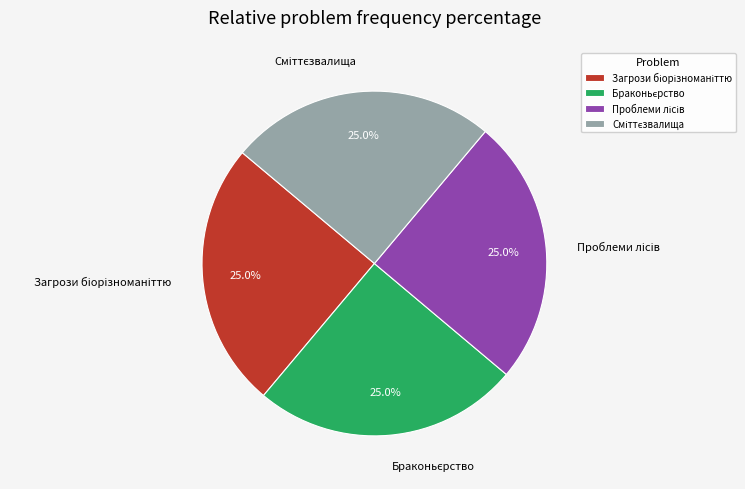

Is there any slice that represents more than half of the pie?

No